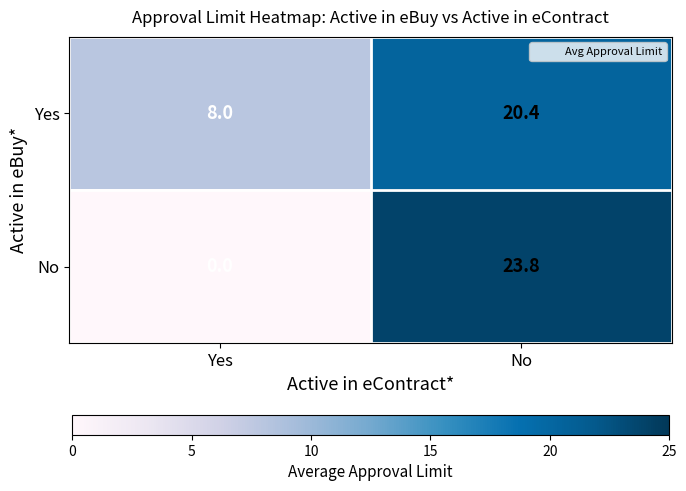

Which series has the largest range (max minus min)?

No